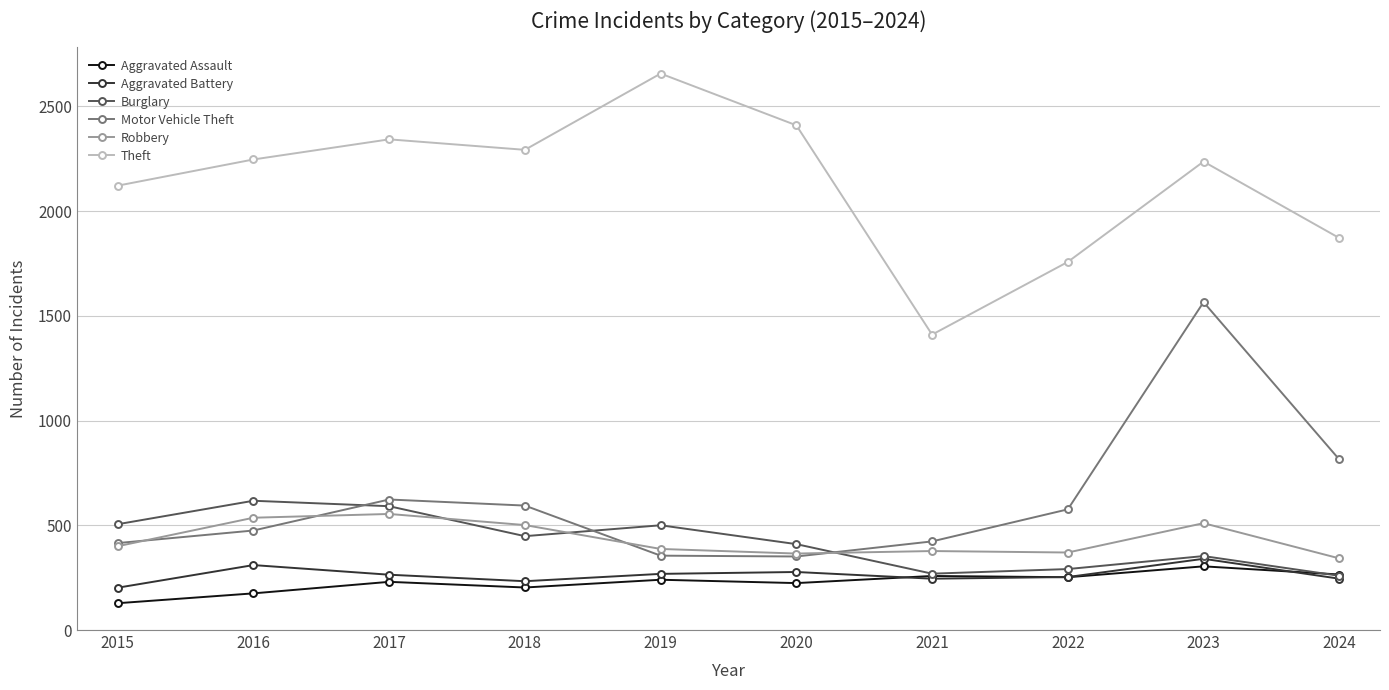

True or false: Motor Vehicle Theft has a value of 150 at 2019.

False